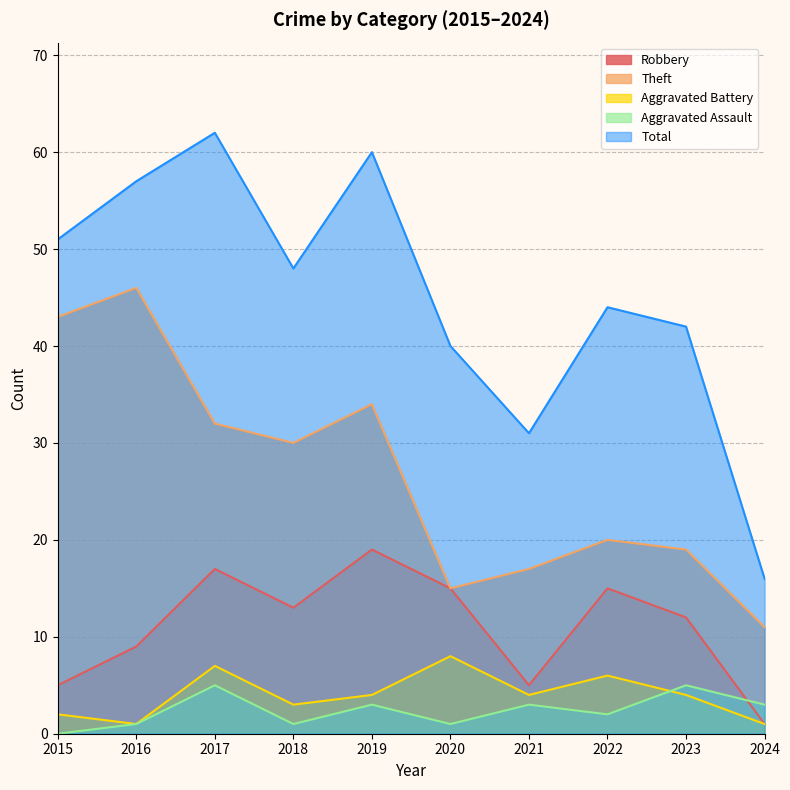

Reading right to left, transcribe all the data shown in this chart.

Robbery: 1	12	15	5	15	19	13	17	9	5
Theft: 11	19	20	17	15	34	30	32	46	43
Aggravated Battery: 1	4	6	4	8	4	3	7	1	2
Aggravated Assault: 3	5	2	3	1	3	1	5	1	0
Total: 16	42	44	31	40	60	48	62	57	51